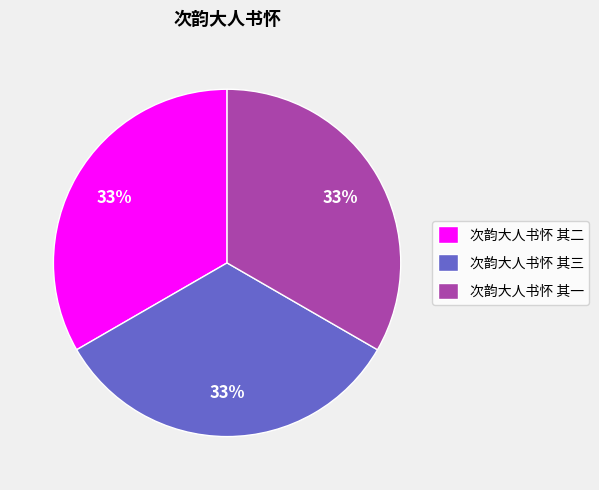

Is it true that 次韵大人书怀 其二 is 33% of the pie?

True